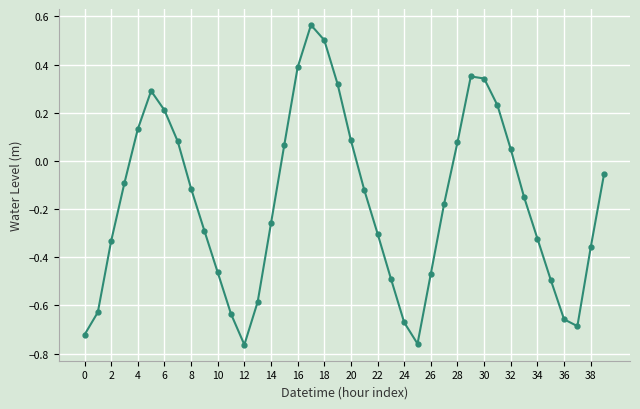

What is the difference between the maximum and minimum values?

1.3